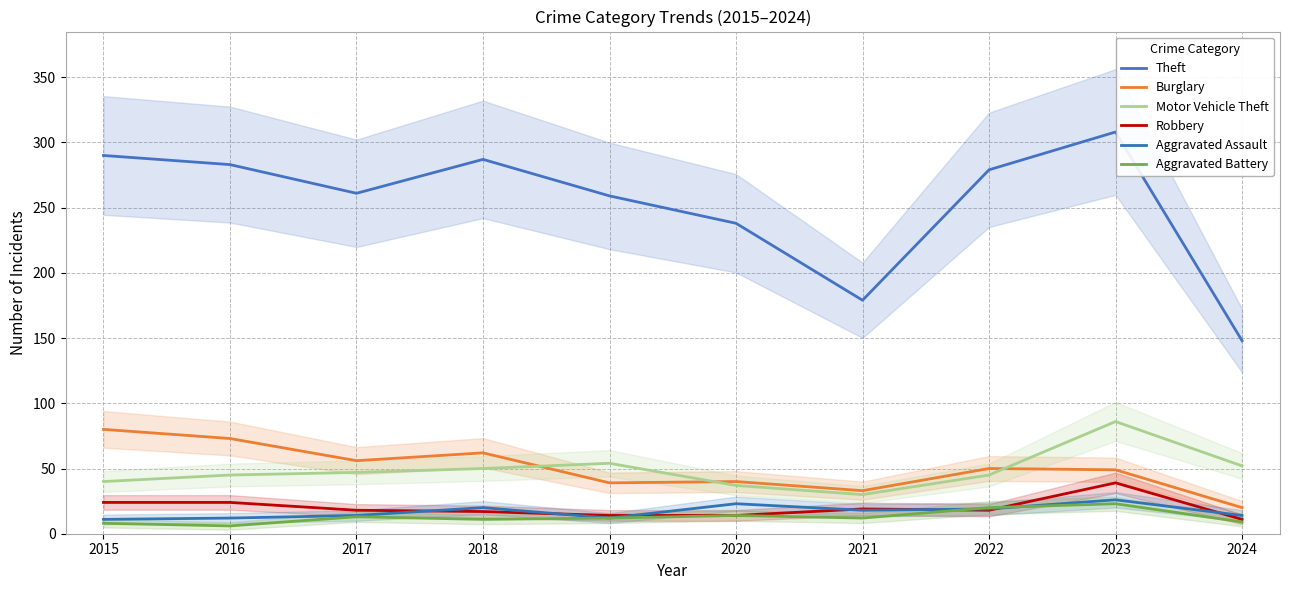

True or false: Aggravated Assault and Motor Vehicle Theft cross at least once.

False